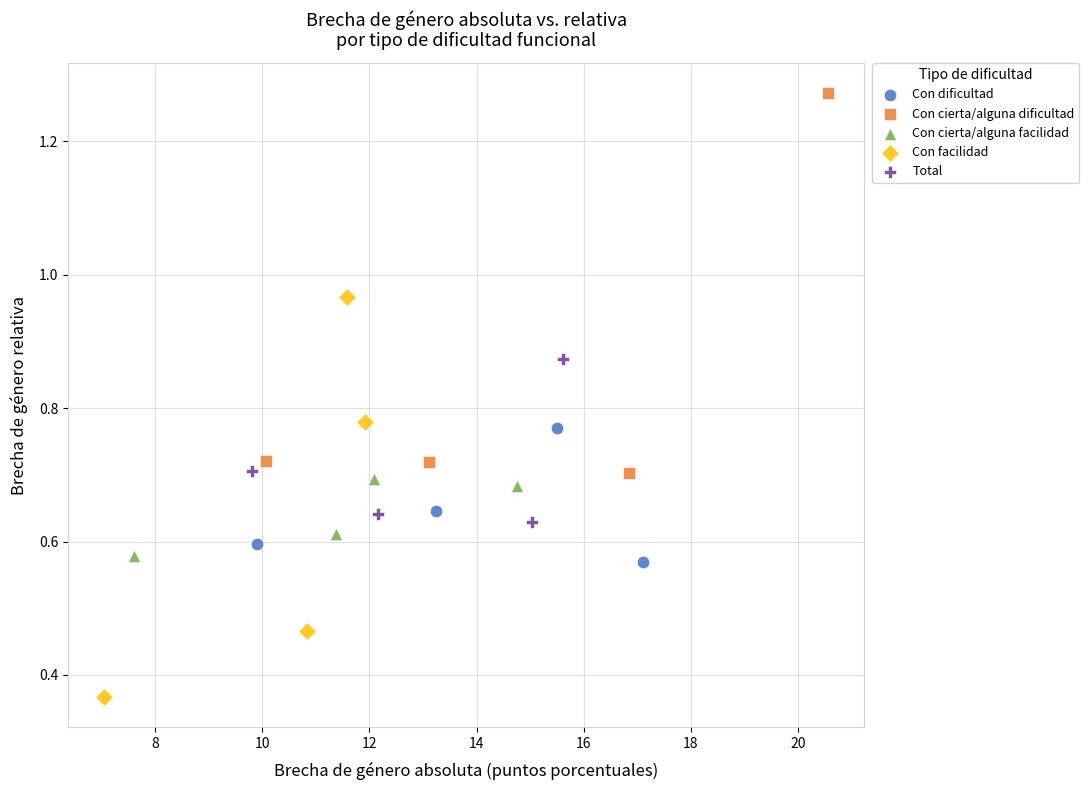

Which series reaches the maximum Y coordinate?

Con cierta/alguna dificultad